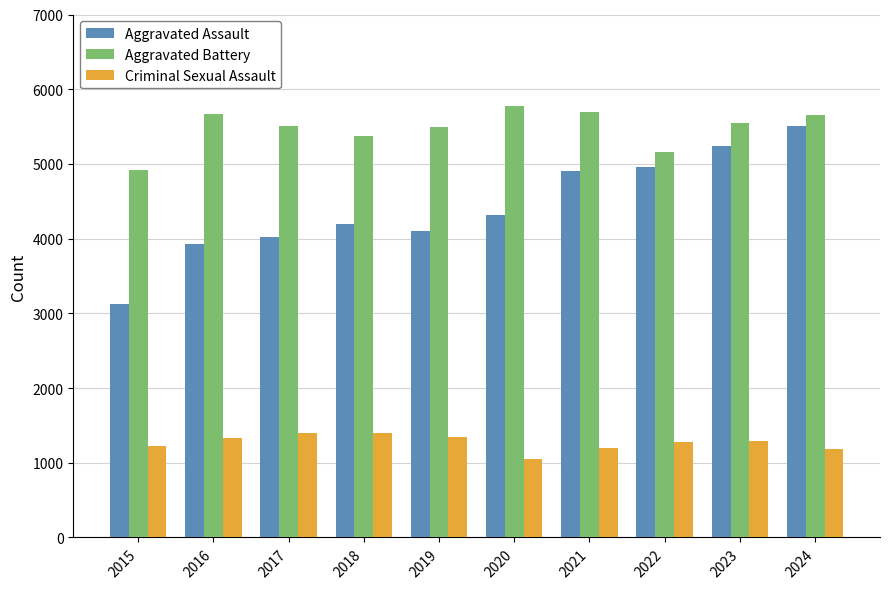

Where is Aggravated Assault nearest to the value 4315?

2020